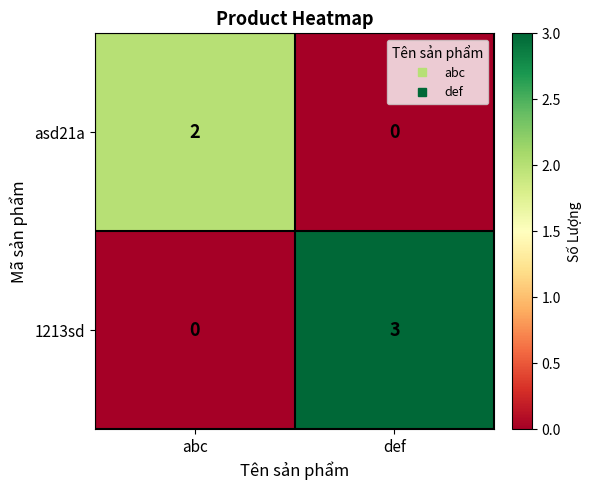

At how many categories does at least one series exceed 1?

2